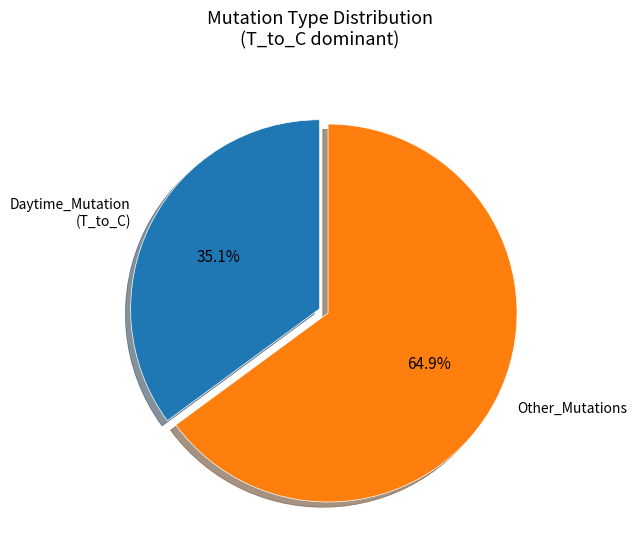

Which category has the smallest portion of the pie?

Daytime_Mutation (T_to_C)